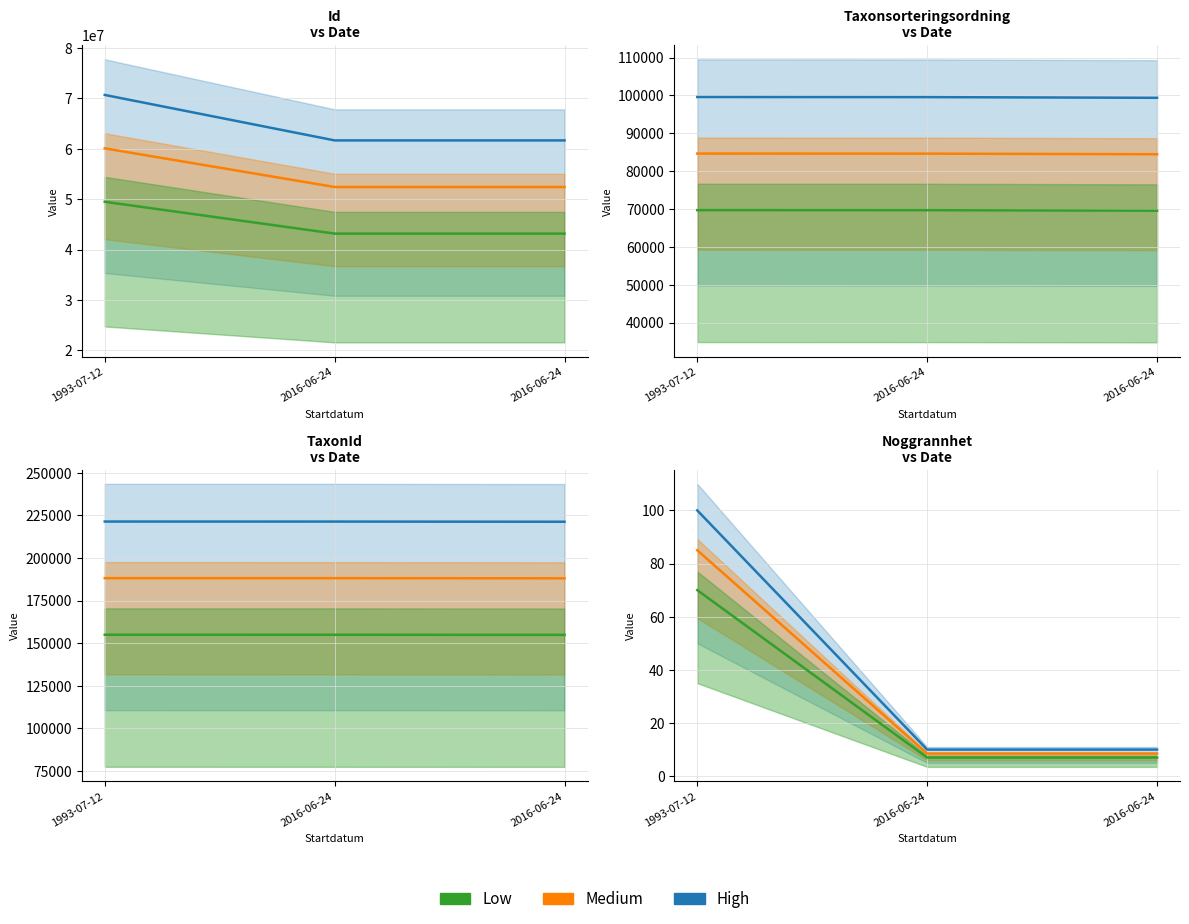

True or false: Low has a value of 107.7 at 1993-07-12.

False